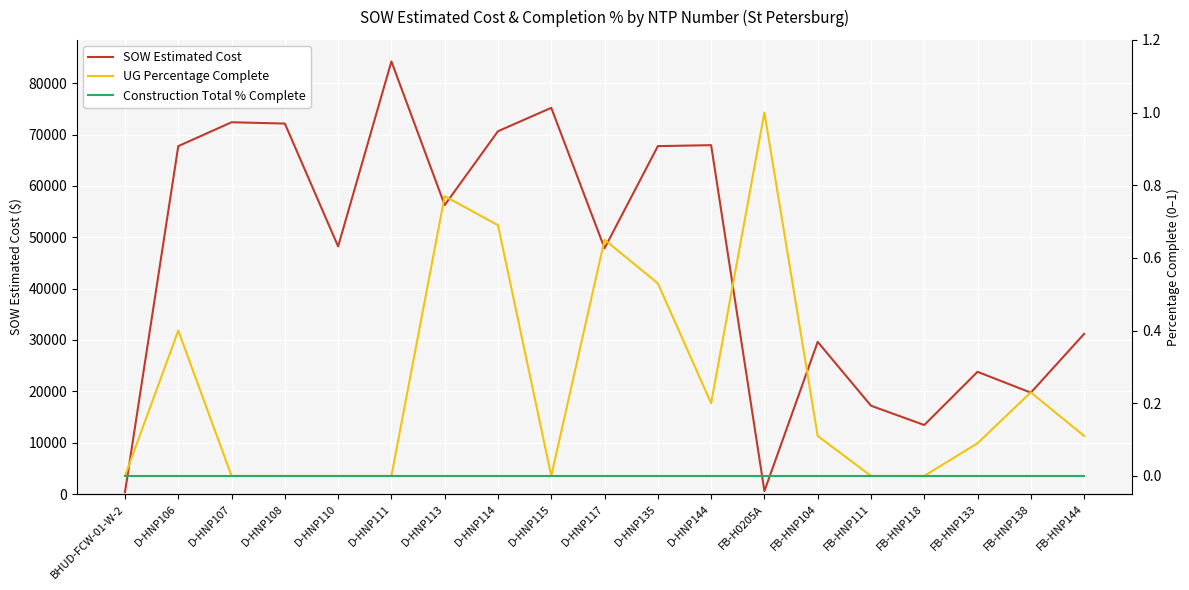

Where does the SOW Estimated Cost series first go above 48215?

D-HNP106